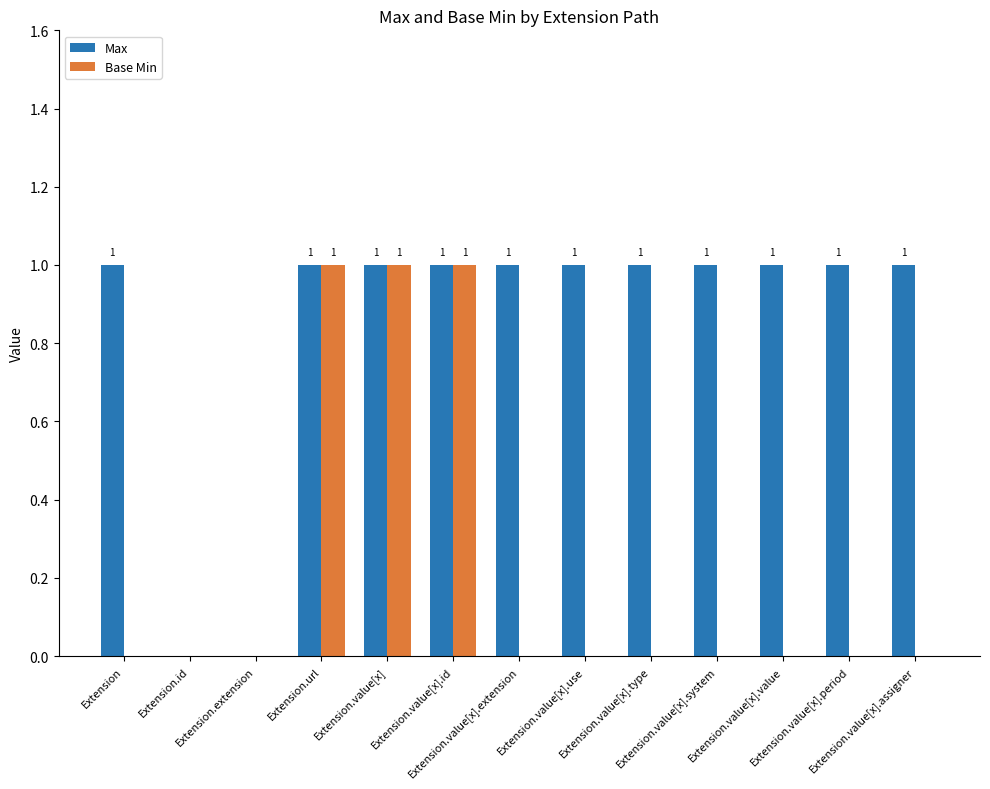

Reading left to right, list all the values displayed in this chart.

Max: Extension=1	Extension.id=0	Extension.extension=0	Extension.url=1	Extension.value[x]=1	Extension.value[x].id=1	Extension.value[x].extension=1	Extension.value[x].use=1	Extension.value[x].type=1	Extension.value[x].system=1	Extension.value[x].value=1	Extension.value[x].period=1	Extension.value[x].assigner=1
Base Min: Extension=0	Extension.id=0	Extension.extension=0	Extension.url=1	Extension.value[x]=1	Extension.value[x].id=1	Extension.value[x].extension=0	Extension.value[x].use=0	Extension.value[x].type=0	Extension.value[x].system=0	Extension.value[x].value=0	Extension.value[x].period=0	Extension.value[x].assigner=0